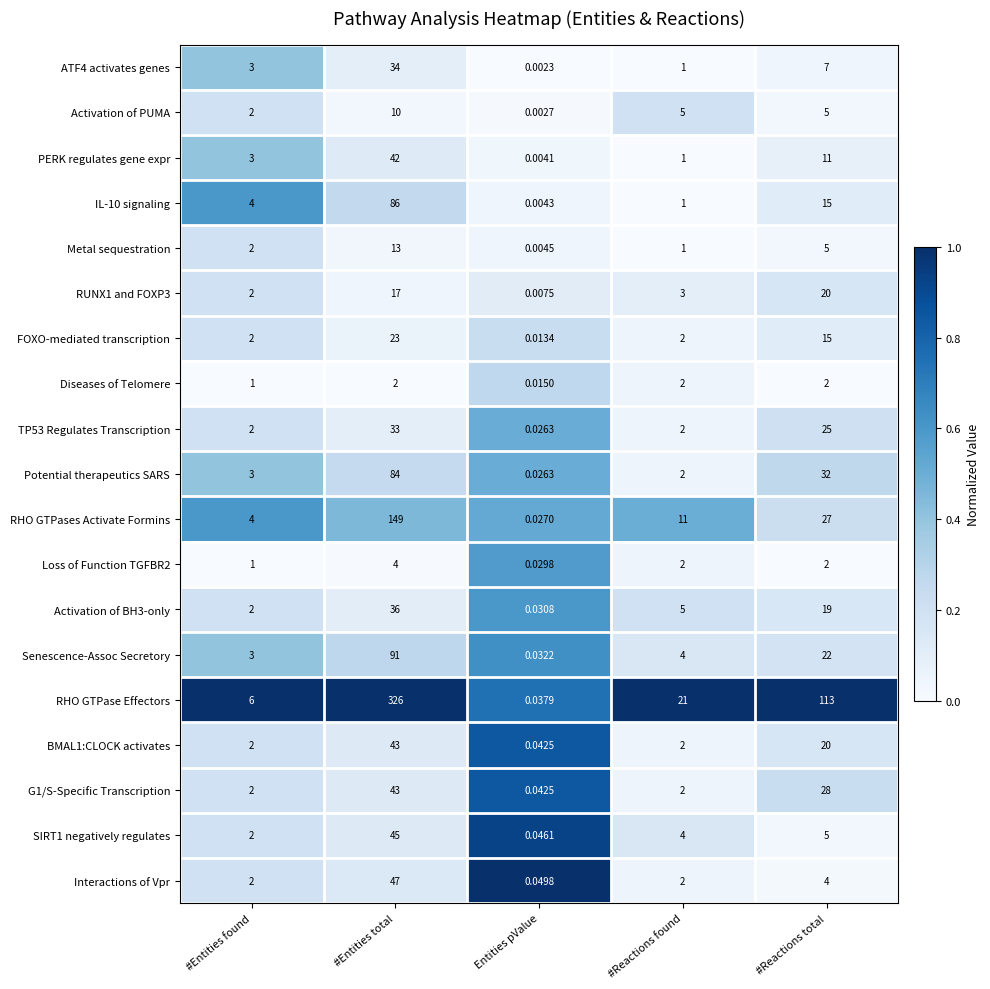

At which label does G1/S-Specific Transcription reach its minimum?

Entities pValue